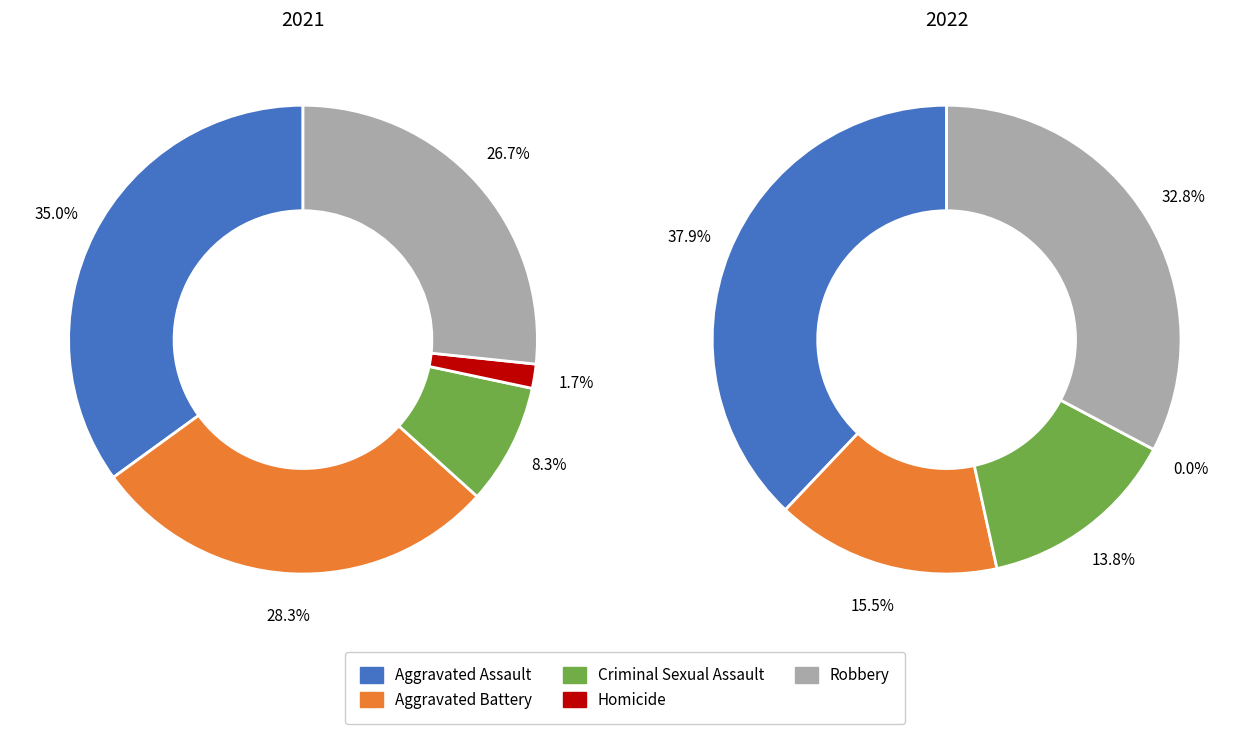

How many slices are in this pie chart?

5